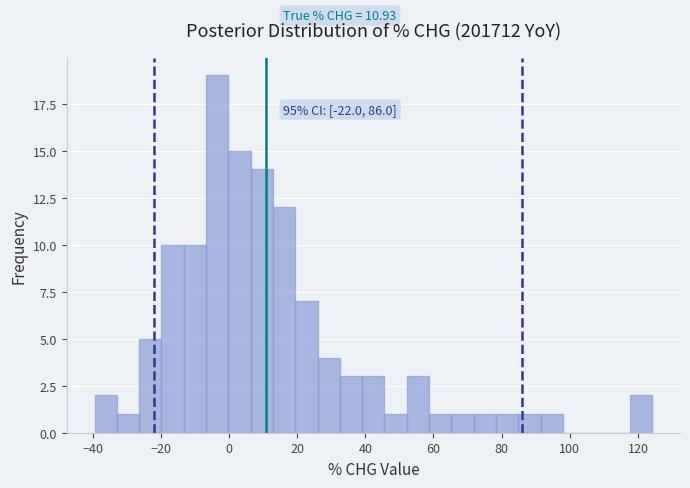

Around what value on the x-axis is the tallest bar? Give the approximate position of its centre, as read against the axis.

-4